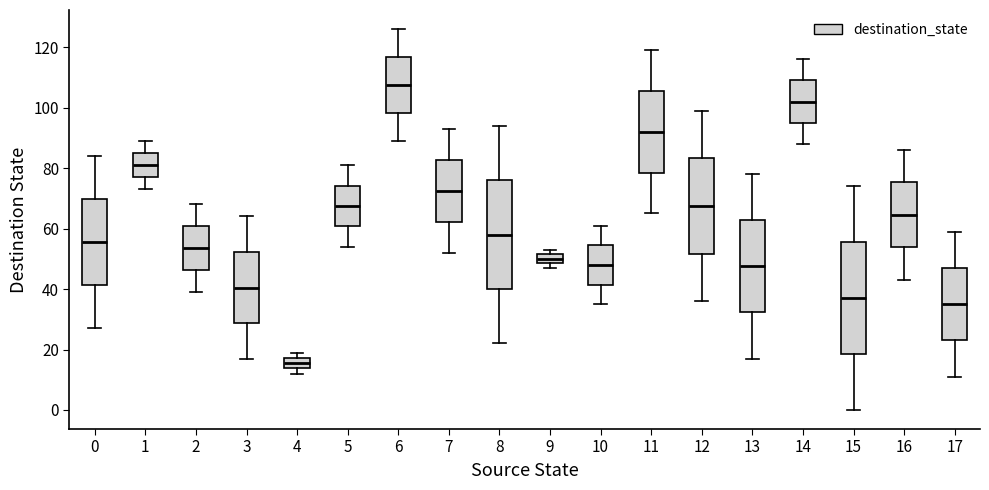

Reading left to right, read every box against the y-axis: the position of its median line, the range the box covers, and the ends of its whiskers. The values are not printed on the chart, so give them approximately, as read against the axis.

0: median 56, box 42 to 70, whiskers 28 to 84
1: median 82, box 78 to 86, whiskers 74 to 90
2: median 54, box 46 to 60, whiskers 40 to 68
3: median 40, box 28 to 52, whiskers 18 to 64
4: median 16, box 14 to 18, whiskers 12 to 20
5: median 68, box 60 to 74, whiskers 54 to 82
6: median 108, box 98 to 116, whiskers 90 to 126
7: median 72, box 62 to 82, whiskers 52 to 94
8: median 58, box 40 to 76, whiskers 22 to 94
9: median 50, box 48 to 52, whiskers 48 (just below the box's lower edge) to 54
10: median 48, box 42 to 54, whiskers 36 to 62
11: median 92, box 78 to 106, whiskers 66 to 120
12: median 68, box 52 to 84, whiskers 36 to 100
13: median 48, box 32 to 62, whiskers 18 to 78
14: median 102, box 96 to 110, whiskers 88 to 116
15: median 38, box 18 to 56, whiskers 0 to 74
16: median 64, box 54 to 76, whiskers 44 to 86
17: median 36, box 24 to 48, whiskers 12 to 60